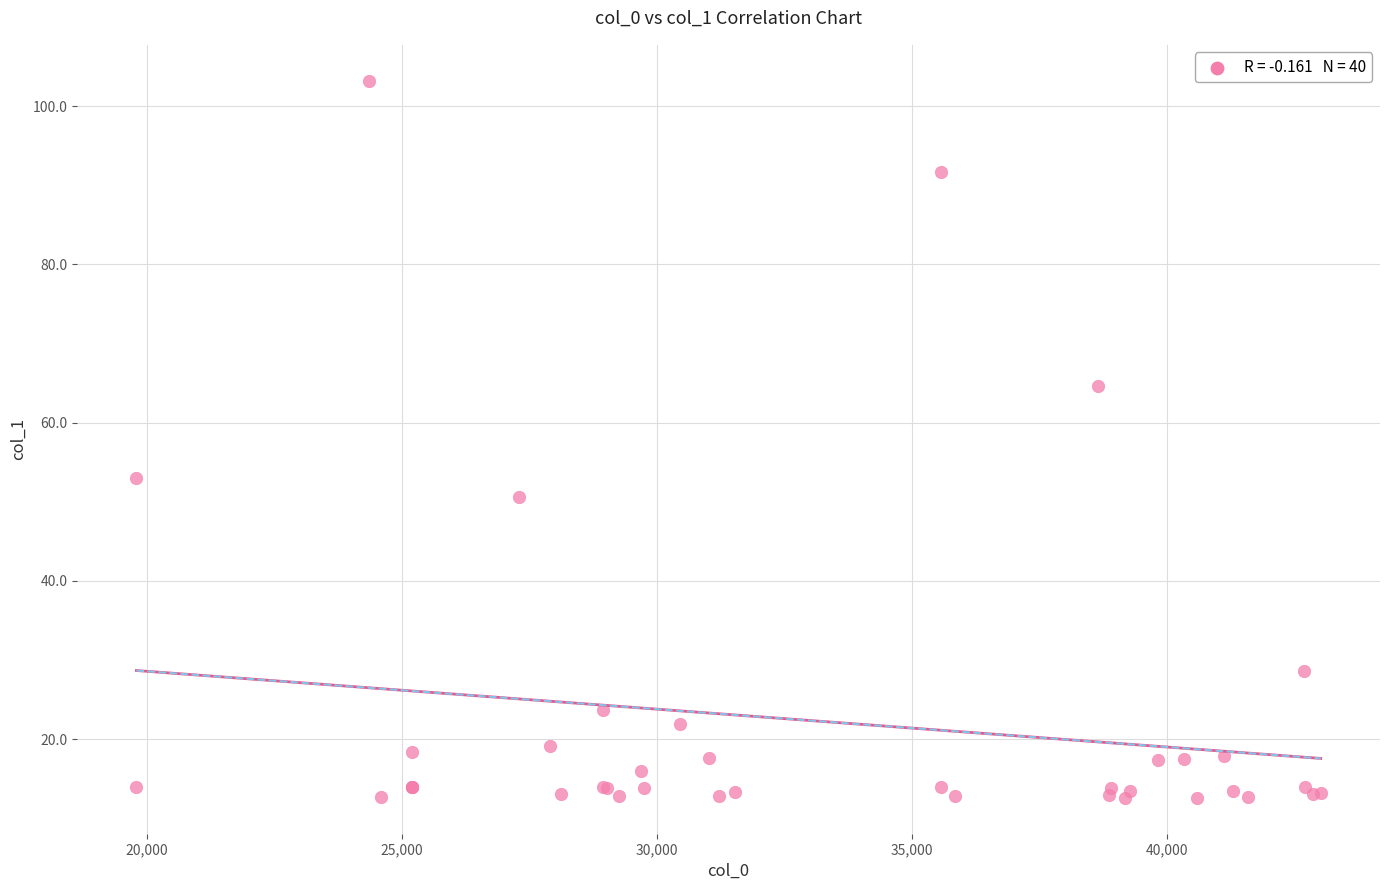

What Y value in the scatter plot is closest to 57?

53.0